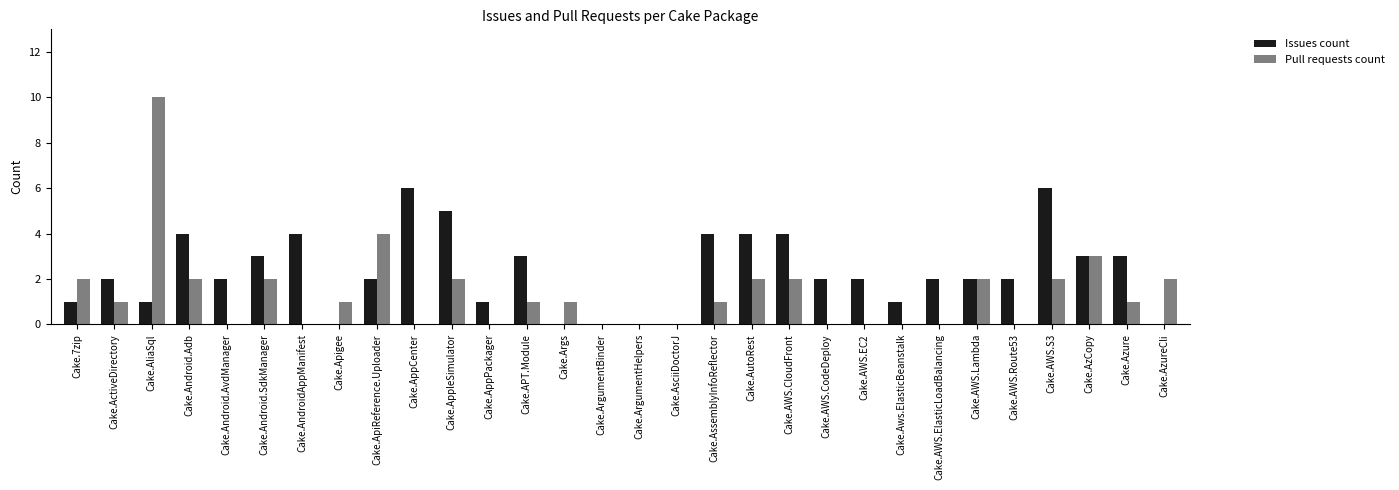

What is the sum of all Pull requests count values?

41